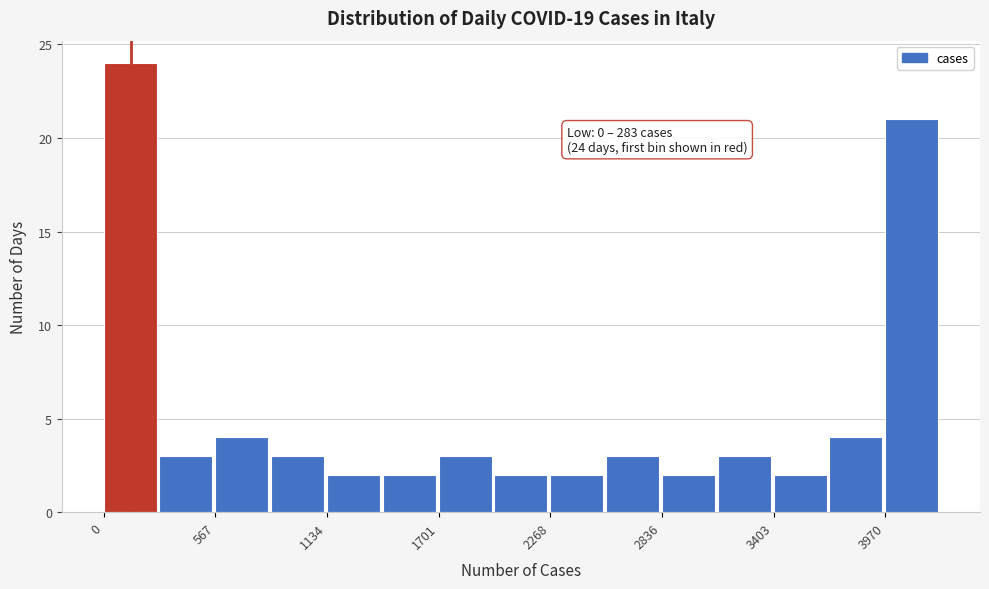

Read against the x-axis, roughly where is the centre of the tallest bar?

100